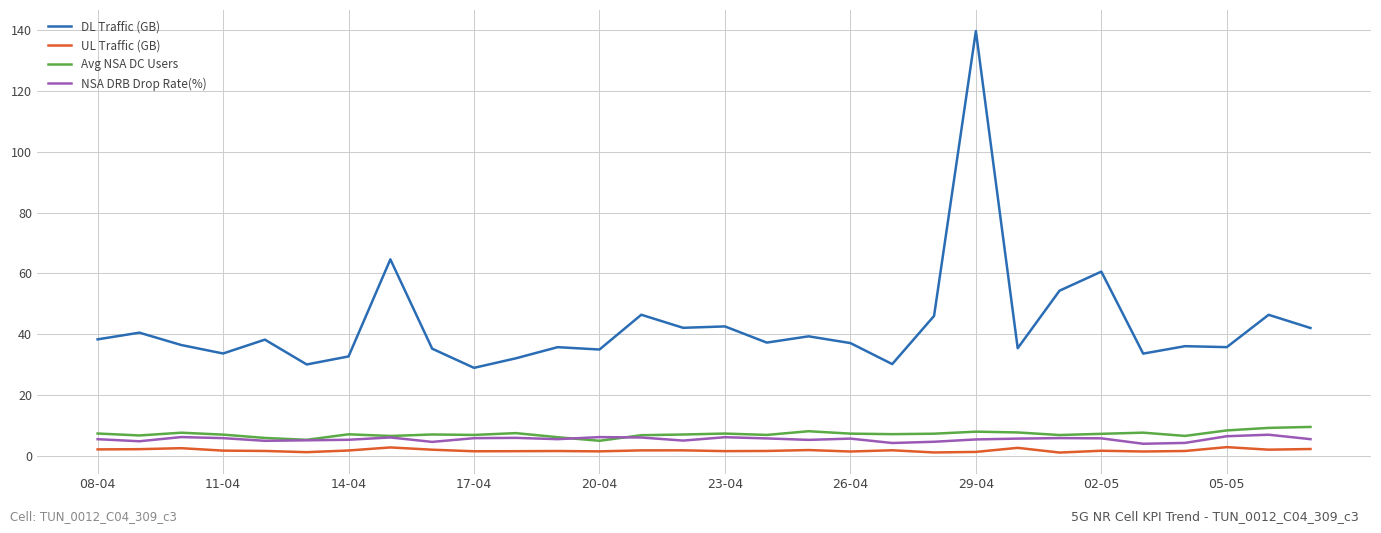

What is the maximum value for DL Traffic (GB)?

139.7